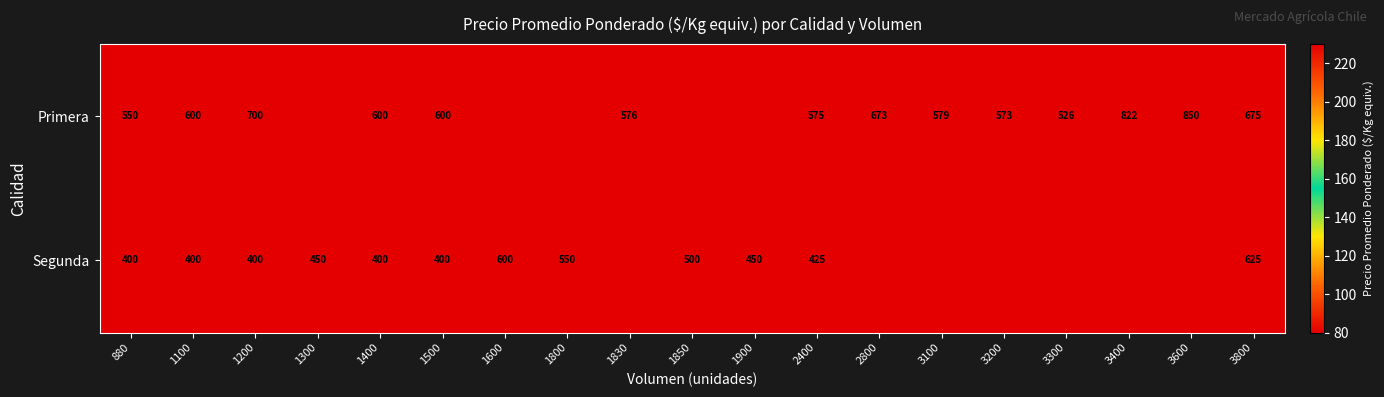

At how many categories does at least one series exceed 829?

1